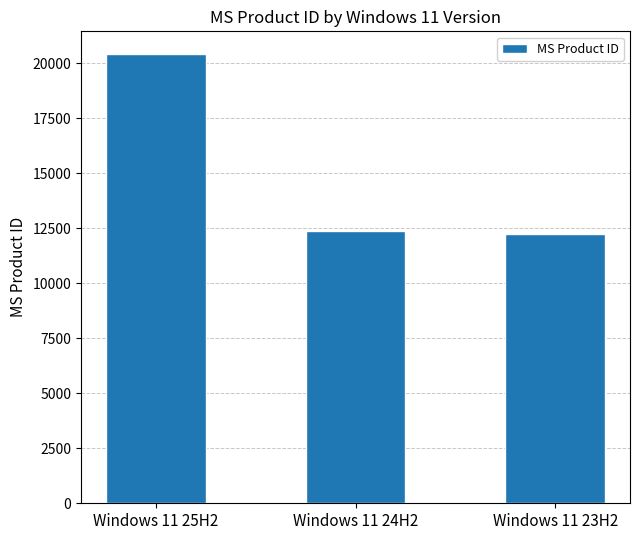

What is the change in value from Windows 11 25H2 to Windows 11 24H2?

-8047